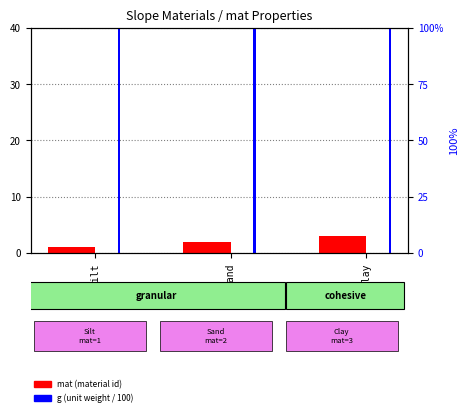

What are all the series names shown in the legend?

mat (material id), g (unit weight)